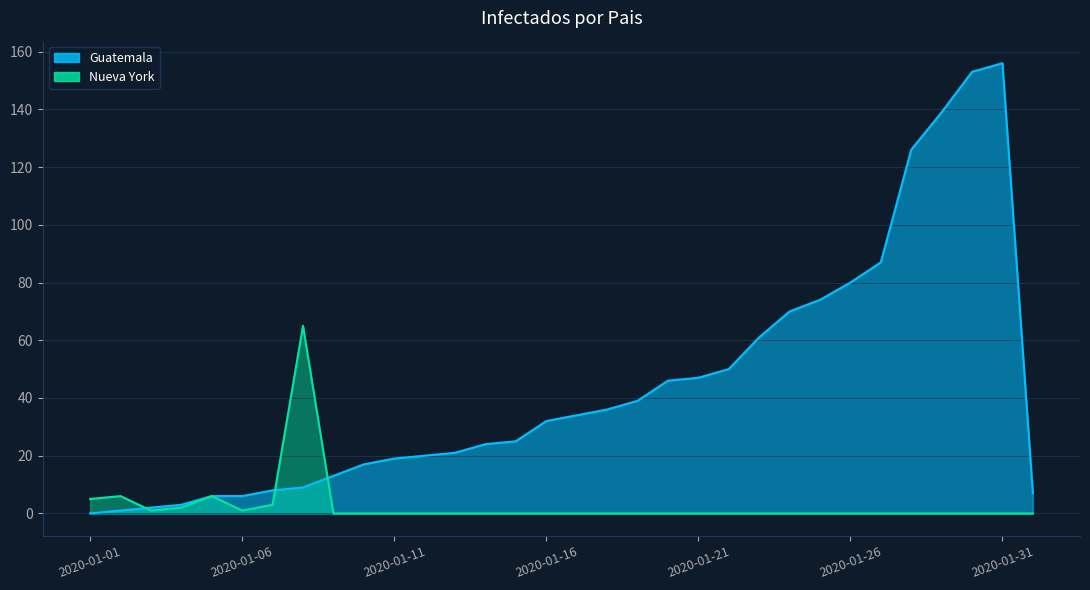

Count the number of categories in the chart.

32